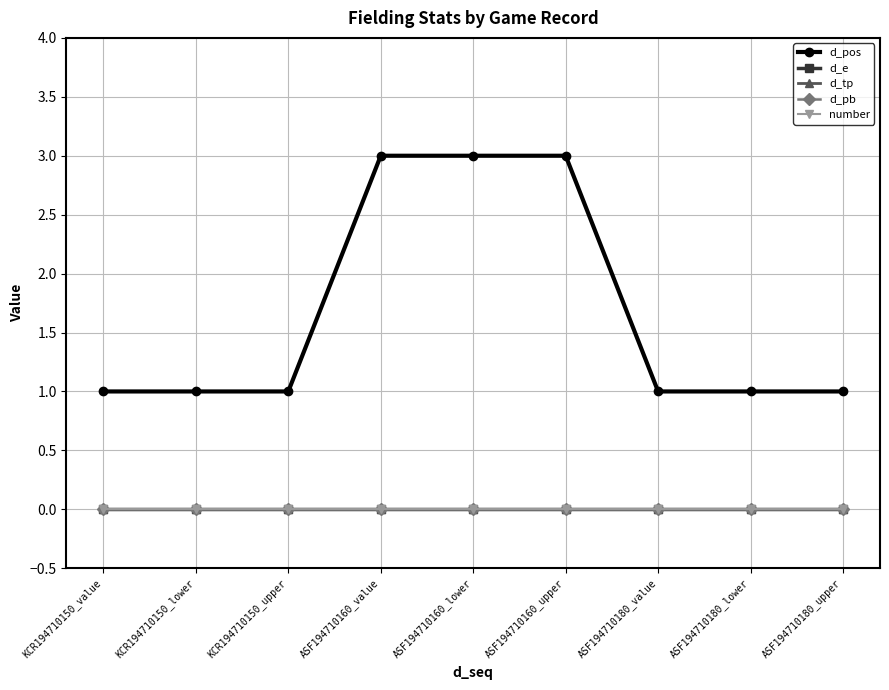

Which series has the largest range (max minus min)?

d_pos